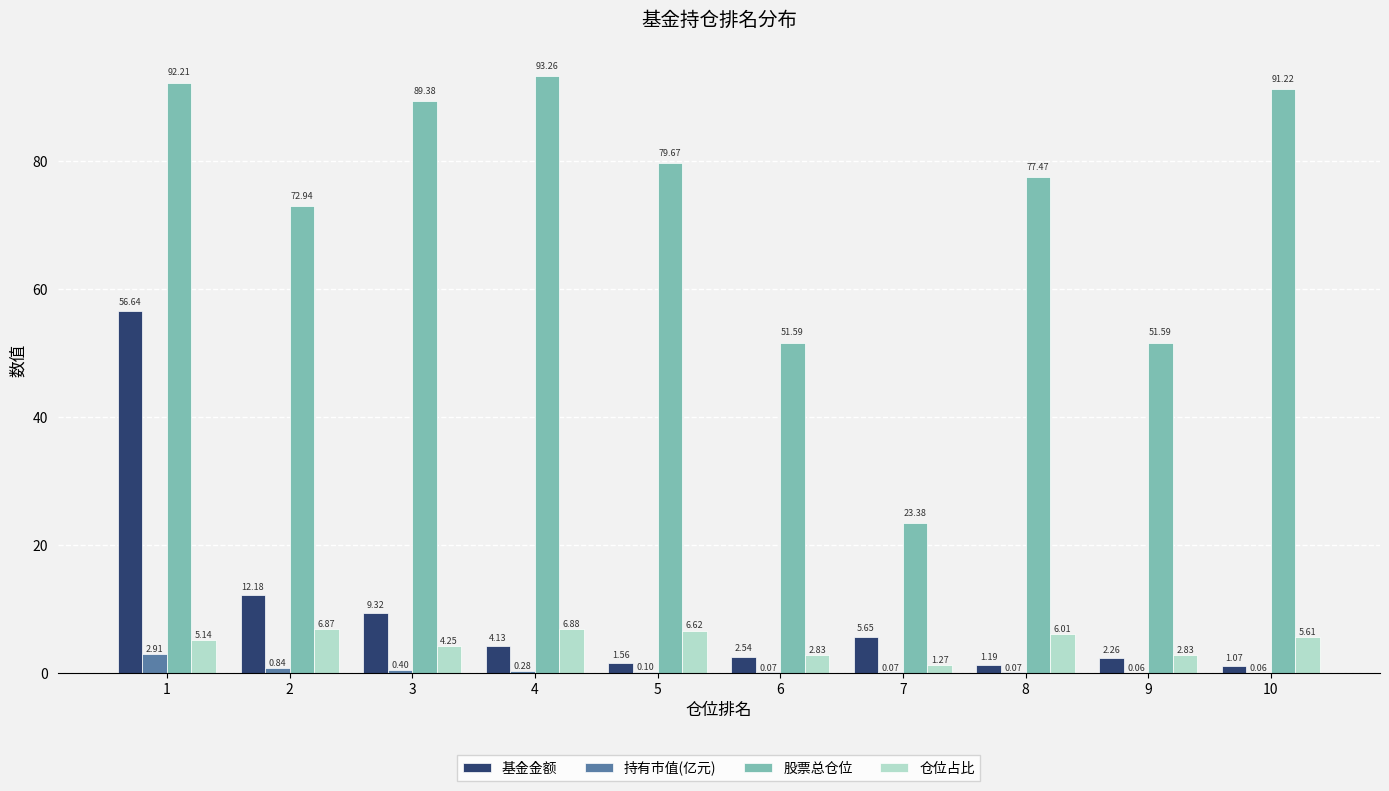

Which series has the largest total across all categories?

股票总仓位